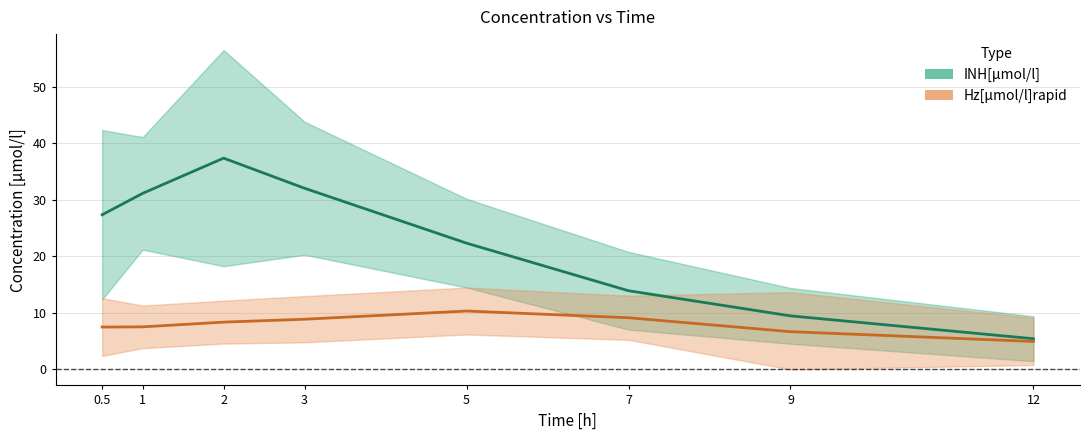

Reading left to right, extract all data points from this chart.

INH[µmol/l]: 0.5=27.3	1=31.1	2=37.4	3=32.0	5=22.3	7=13.9	9=9.5	12=5.4
Hz[µmol/l]rapid: 0.5=7.5	1=7.5	2=8.4	3=8.9	5=10.3	7=9.1	9=6.7	12=4.9